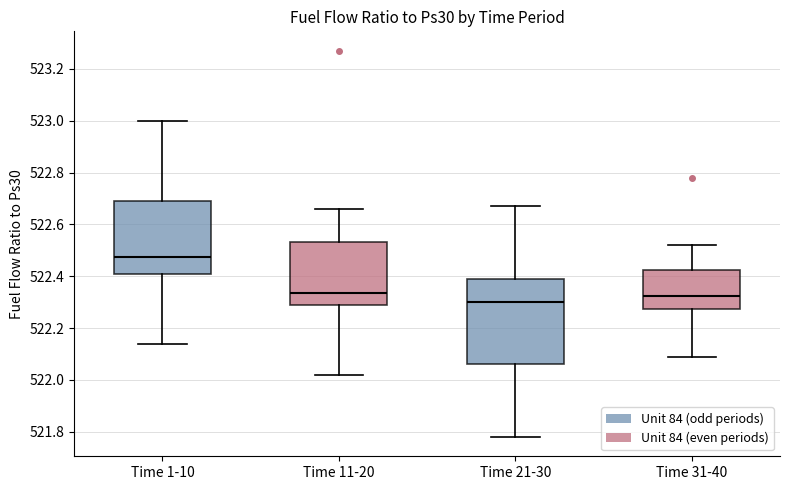

Reading left to right, transcribe this box plot: for each box, give where its median line is, the range the box spans, and where its two whiskers end, as read against the y-axis. The values are not printed on the chart, so give them approximately, as read against the axis.

Time 1-10: median 522.48, box 522.42 to 522.70, whiskers 522.14 to 523.00
Time 11-20: median 522.34, box 522.30 to 522.54, whiskers 522.02 to 522.66
Time 21-30: median 522.30, box 522.06 to 522.40, whiskers 521.78 to 522.68
Time 31-40: median 522.32, box 522.28 to 522.42, whiskers 522.10 to 522.52